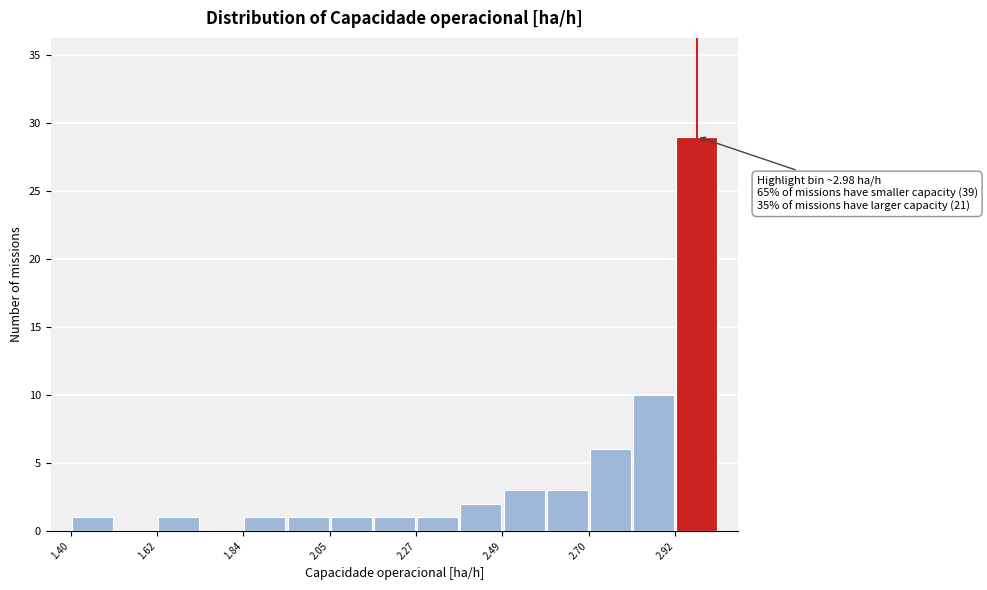

Around what value on the x-axis is the tallest bar? Give the approximate position of its centre, as read against the axis.

3.00